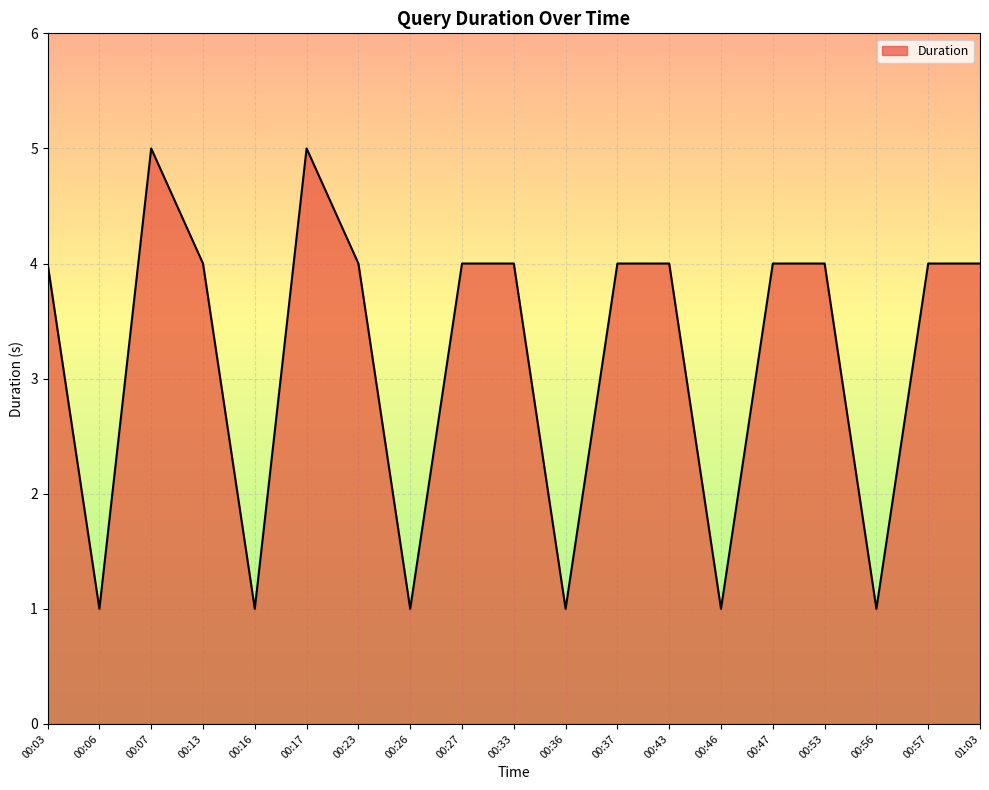

Does the chart have visible grid lines?

Yes